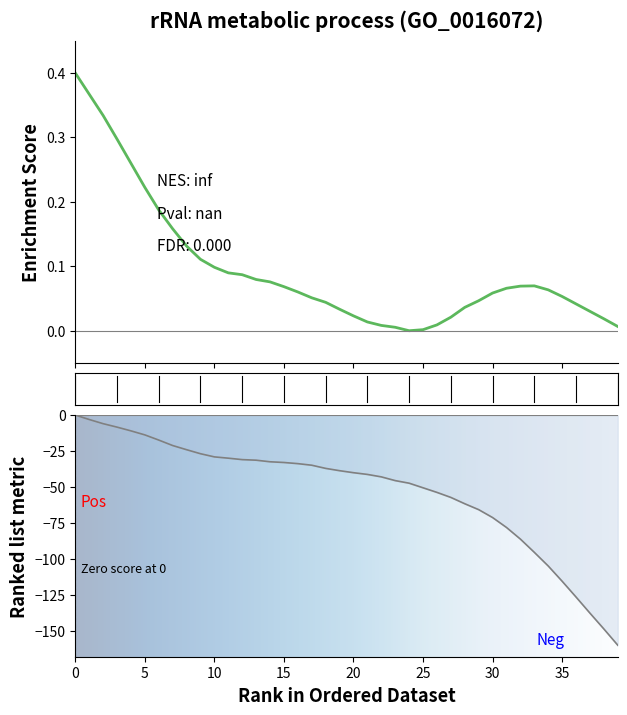

Count the number of data series in this chart.

2